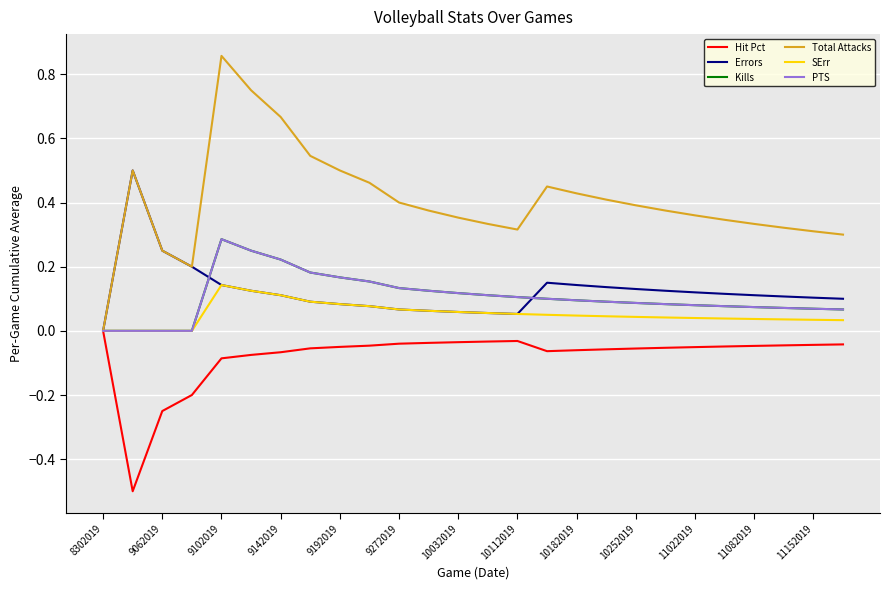

Rank the series by their maximum value, from lowest to highest.

Hit Pct, SErr, Kills, PTS, Errors, Total Attacks